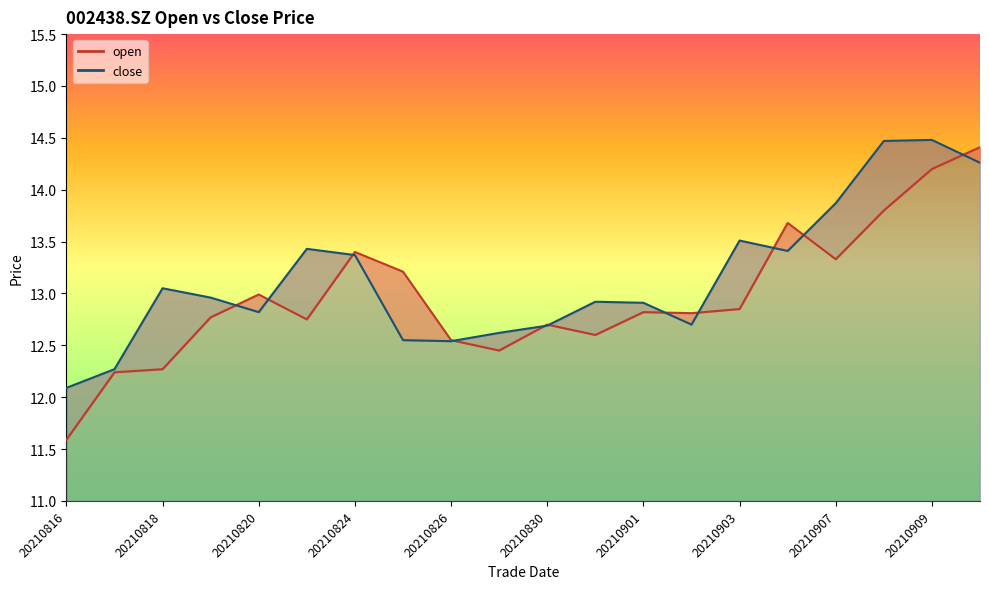

Between which two adjacent categories do close and open first intersect?

20210819 and 20210820